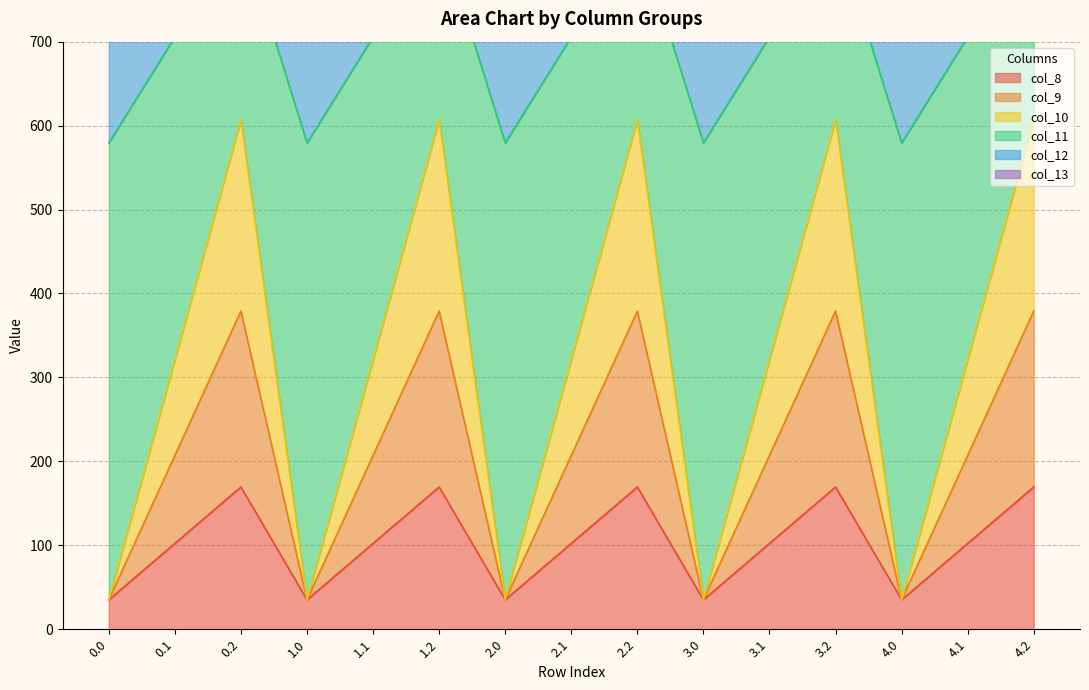

What is the total value across all series at 4.2?

4208.7